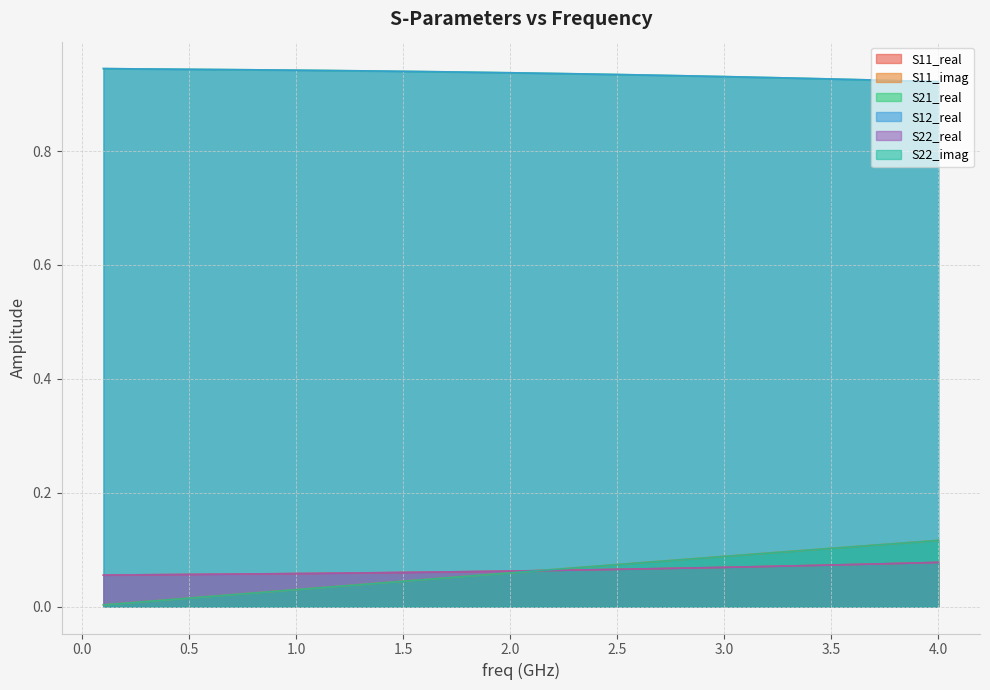

Rank the series by their maximum value, from highest to lowest.

S21_real, S12_real, S11_imag, S22_imag, S11_real, S22_real